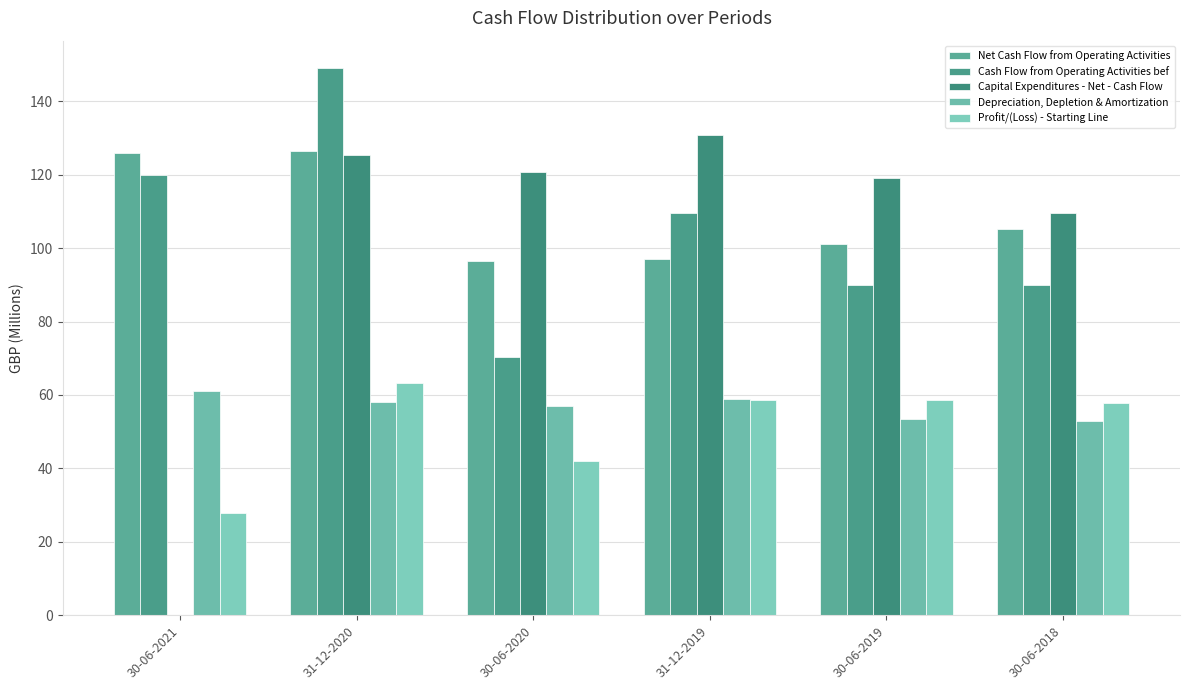

How many data points does each series have?

6